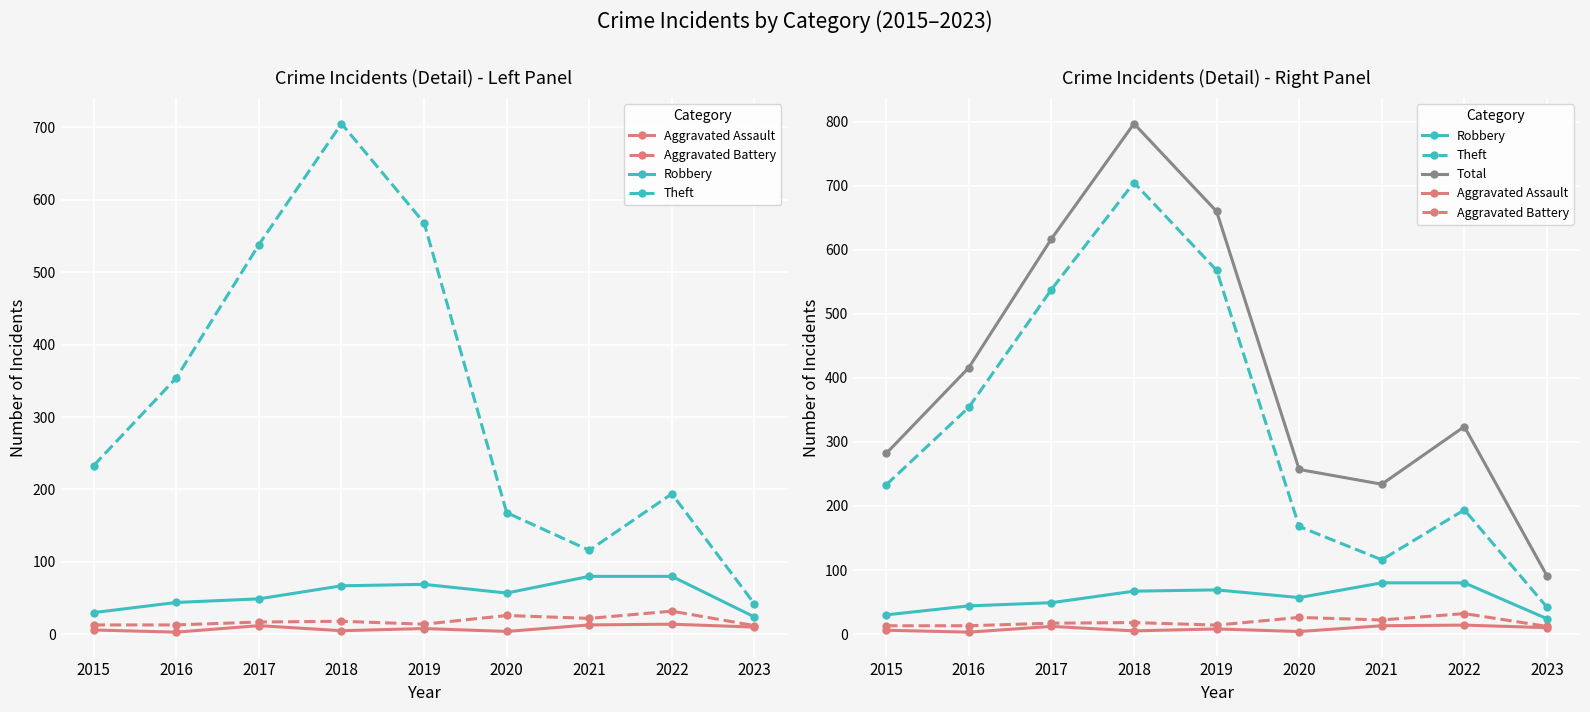

True or false: Aggravated Assault has a value of 10 at 2023.

True